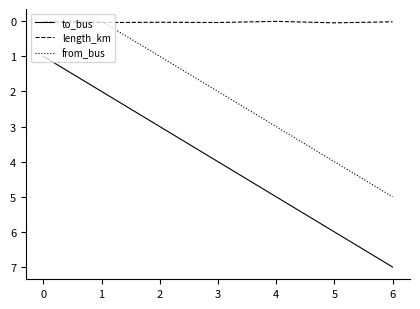

Which category has the highest value in the from_bus series?

6